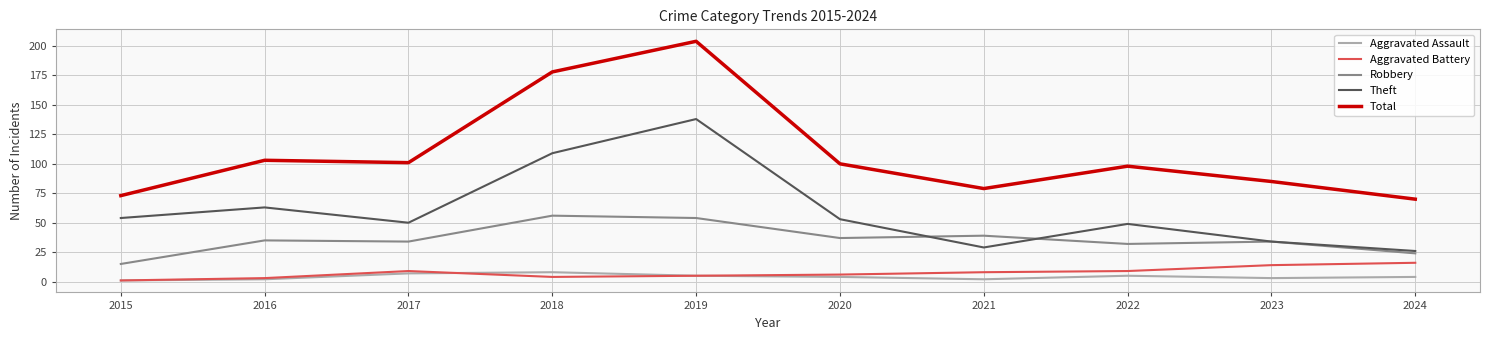

What is the difference between the Robbery values at 2020 and 2016?

2